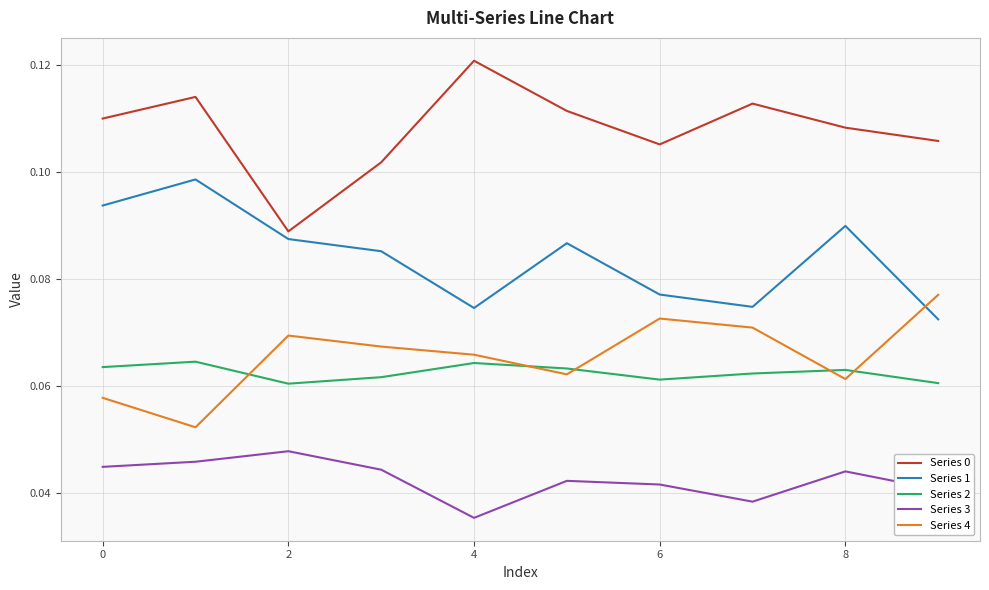

True or false: Series 1 and Series 4 intersect in this chart.

True